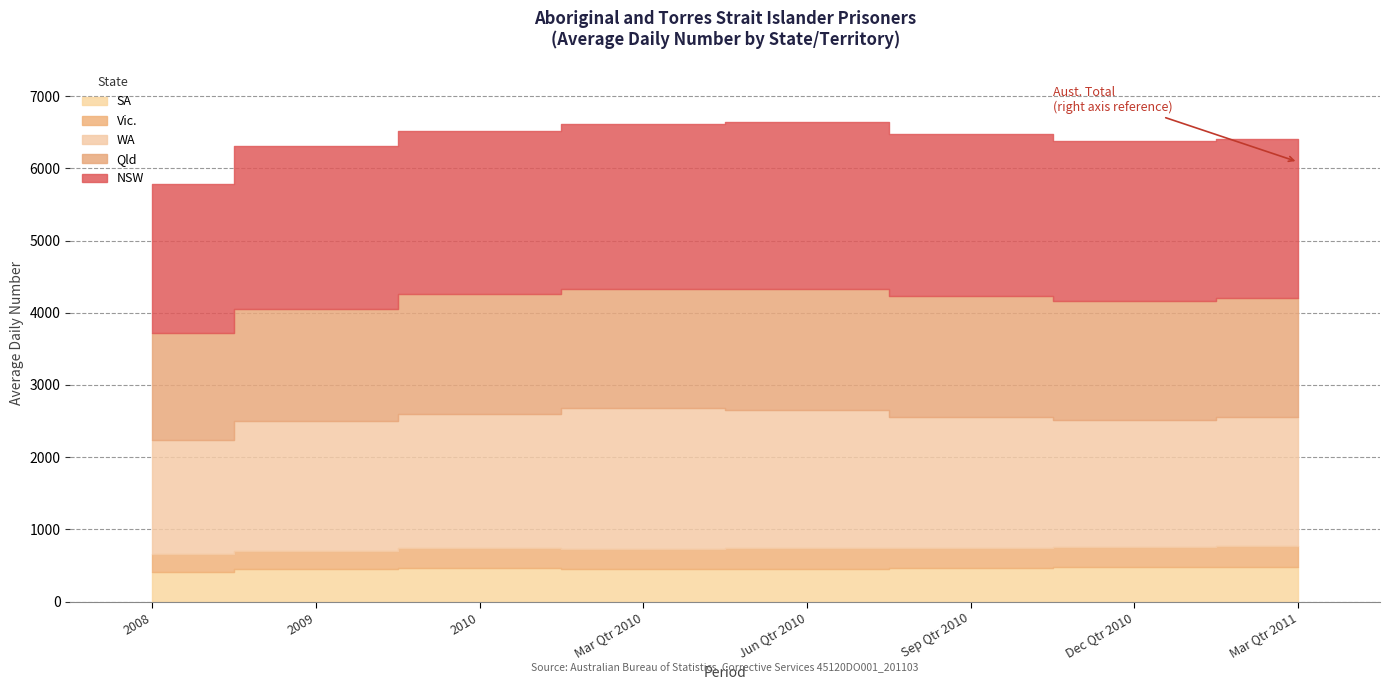

Reading left to right, what are all the values shown in this chart?

NSW: 2065	2259	2258	2281	2310	2244	2213	2206
Qld: 1478	1557	1663	1654	1676	1670	1649	1650
Aust.: 6641	7285	7534	7613	7647	7467	7413	7506
WA: 1587	1800	1855	1948	1909	1818	1749	1782
Vic.: 245	252	284	281	286	279	288	292
SA: 411	447	460	449	455	460	474	478